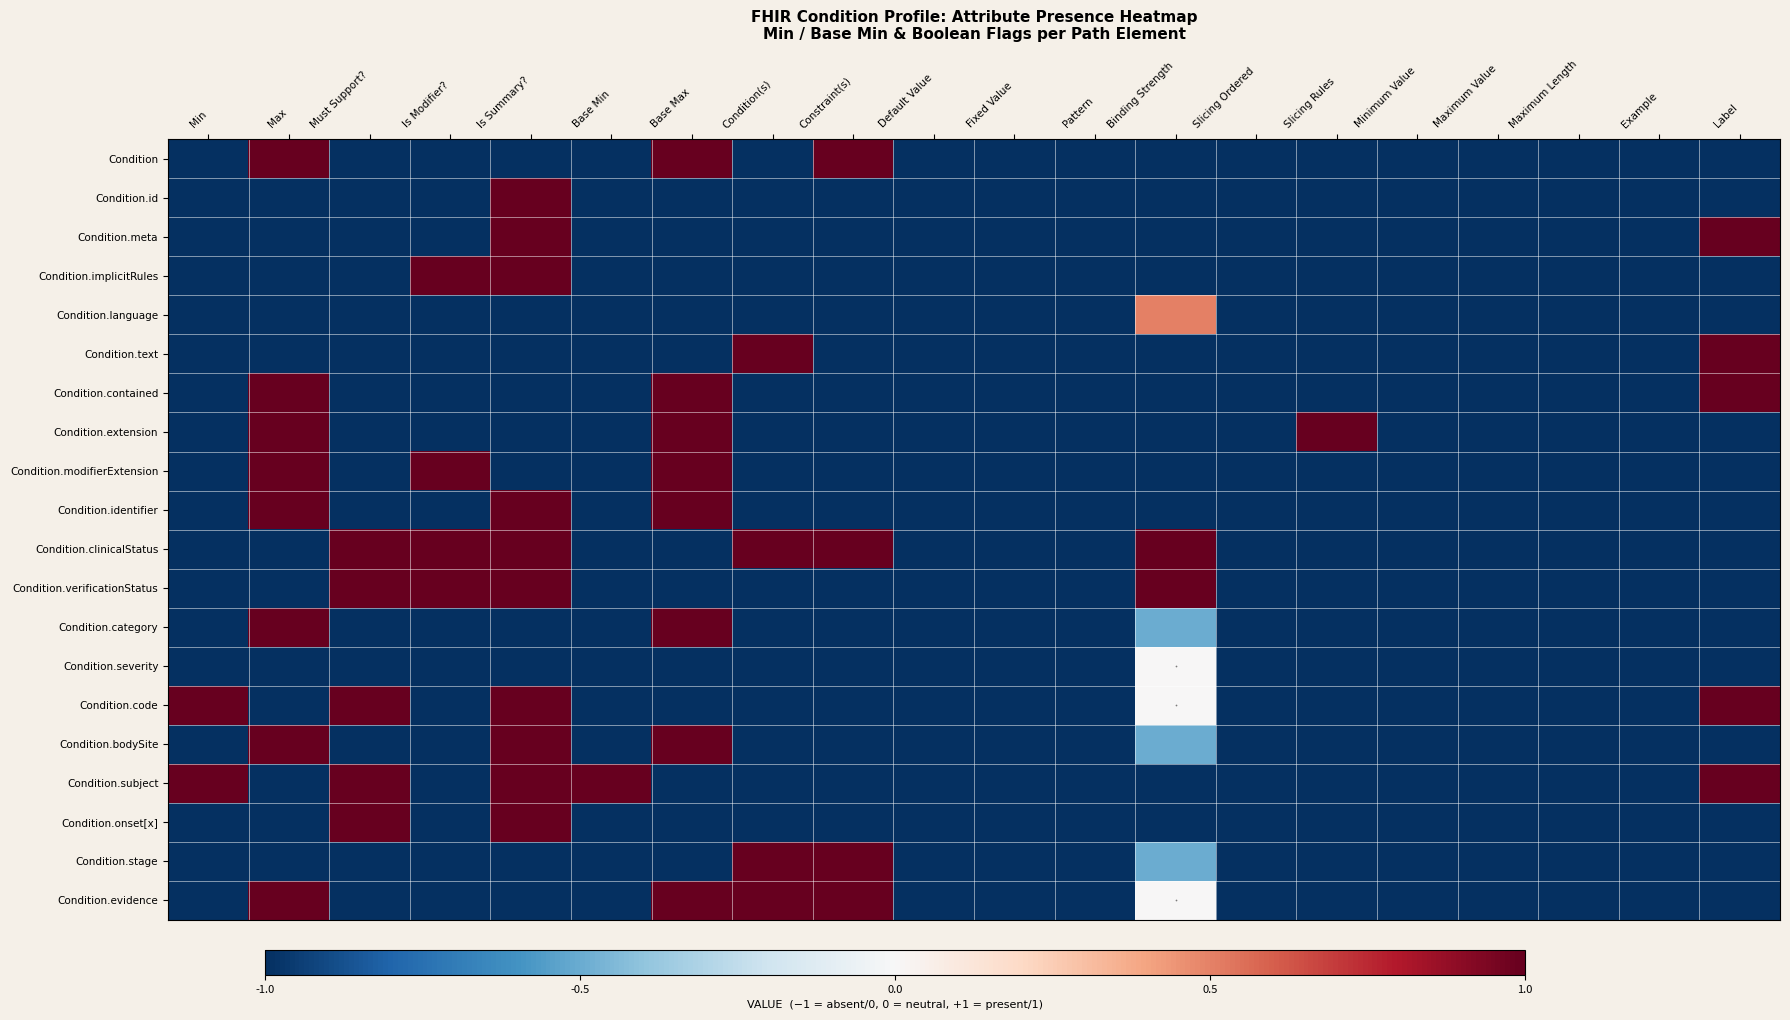

Reading right to left, extract all data points from this chart.

Condition: Label=-1.0	Example=-1.0	Maximum Length=-1.0	Maximum Value=-1.0	Minimum Value=-1.0	Slicing Rules=-1.0	Slicing Ordered=-1.0	Binding Strength=-1.0	Pattern=-1.0	Fixed Value=-1.0	Default Value=-1.0	Constraint(s)=1.0	Condition(s)=-1.0	Base Max=1.0	Base Min=-1.0	Is Summary?=-1.0	Is Modifier?=-1.0	Must Support?=-1.0	Max=1.0	Min=-1.0
Condition.id: Label=-1.0	Example=-1.0	Maximum Length=-1.0	Maximum Value=-1.0	Minimum Value=-1.0	Slicing Rules=-1.0	Slicing Ordered=-1.0	Binding Strength=-1.0	Pattern=-1.0	Fixed Value=-1.0	Default Value=-1.0	Constraint(s)=-1.0	Condition(s)=-1.0	Base Max=-1.0	Base Min=-1.0	Is Summary?=1.0	Is Modifier?=-1.0	Must Support?=-1.0	Max=-1.0	Min=-1.0
Condition.meta: Label=1.0	Example=-1.0	Maximum Length=-1.0	Maximum Value=-1.0	Minimum Value=-1.0	Slicing Rules=-1.0	Slicing Ordered=-1.0	Binding Strength=-1.0	Pattern=-1.0	Fixed Value=-1.0	Default Value=-1.0	Constraint(s)=-1.0	Condition(s)=-1.0	Base Max=-1.0	Base Min=-1.0	Is Summary?=1.0	Is Modifier?=-1.0	Must Support?=-1.0	Max=-1.0	Min=-1.0
Condition.implicitRules: Label=-1.0	Example=-1.0	Maximum Length=-1.0	Maximum Value=-1.0	Minimum Value=-1.0	Slicing Rules=-1.0	Slicing Ordered=-1.0	Binding Strength=-1.0	Pattern=-1.0	Fixed Value=-1.0	Default Value=-1.0	Constraint(s)=-1.0	Condition(s)=-1.0	Base Max=-1.0	Base Min=-1.0	Is Summary?=1.0	Is Modifier?=1.0	Must Support?=-1.0	Max=-1.0	Min=-1.0
Condition.language: Label=-1.0	Example=-1.0	Maximum Length=-1.0	Maximum Value=-1.0	Minimum Value=-1.0	Slicing Rules=-1.0	Slicing Ordered=-1.0	Binding Strength=0.5	Pattern=-1.0	Fixed Value=-1.0	Default Value=-1.0	Constraint(s)=-1.0	Condition(s)=-1.0	Base Max=-1.0	Base Min=-1.0	Is Summary?=-1.0	Is Modifier?=-1.0	Must Support?=-1.0	Max=-1.0	Min=-1.0
Condition.text: Label=1.0	Example=-1.0	Maximum Length=-1.0	Maximum Value=-1.0	Minimum Value=-1.0	Slicing Rules=-1.0	Slicing Ordered=-1.0	Binding Strength=-1.0	Pattern=-1.0	Fixed Value=-1.0	Default Value=-1.0	Constraint(s)=-1.0	Condition(s)=1.0	Base Max=-1.0	Base Min=-1.0	Is Summary?=-1.0	Is Modifier?=-1.0	Must Support?=-1.0	Max=-1.0	Min=-1.0
Condition.contained: Label=1.0	Example=-1.0	Maximum Length=-1.0	Maximum Value=-1.0	Minimum Value=-1.0	Slicing Rules=-1.0	Slicing Ordered=-1.0	Binding Strength=-1.0	Pattern=-1.0	Fixed Value=-1.0	Default Value=-1.0	Constraint(s)=-1.0	Condition(s)=-1.0	Base Max=1.0	Base Min=-1.0	Is Summary?=-1.0	Is Modifier?=-1.0	Must Support?=-1.0	Max=1.0	Min=-1.0
Condition.extension: Label=-1.0	Example=-1.0	Maximum Length=-1.0	Maximum Value=-1.0	Minimum Value=-1.0	Slicing Rules=1.0	Slicing Ordered=-1.0	Binding Strength=-1.0	Pattern=-1.0	Fixed Value=-1.0	Default Value=-1.0	Constraint(s)=-1.0	Condition(s)=-1.0	Base Max=1.0	Base Min=-1.0	Is Summary?=-1.0	Is Modifier?=-1.0	Must Support?=-1.0	Max=1.0	Min=-1.0
Condition.modifierExtension: Label=-1.0	Example=-1.0	Maximum Length=-1.0	Maximum Value=-1.0	Minimum Value=-1.0	Slicing Rules=-1.0	Slicing Ordered=-1.0	Binding Strength=-1.0	Pattern=-1.0	Fixed Value=-1.0	Default Value=-1.0	Constraint(s)=-1.0	Condition(s)=-1.0	Base Max=1.0	Base Min=-1.0	Is Summary?=-1.0	Is Modifier?=1.0	Must Support?=-1.0	Max=1.0	Min=-1.0
Condition.identifier: Label=-1.0	Example=-1.0	Maximum Length=-1.0	Maximum Value=-1.0	Minimum Value=-1.0	Slicing Rules=-1.0	Slicing Ordered=-1.0	Binding Strength=-1.0	Pattern=-1.0	Fixed Value=-1.0	Default Value=-1.0	Constraint(s)=-1.0	Condition(s)=-1.0	Base Max=1.0	Base Min=-1.0	Is Summary?=1.0	Is Modifier?=-1.0	Must Support?=-1.0	Max=1.0	Min=-1.0
Condition.clinicalStatus: Label=-1.0	Example=-1.0	Maximum Length=-1.0	Maximum Value=-1.0	Minimum Value=-1.0	Slicing Rules=-1.0	Slicing Ordered=-1.0	Binding Strength=1.0	Pattern=-1.0	Fixed Value=-1.0	Default Value=-1.0	Constraint(s)=1.0	Condition(s)=1.0	Base Max=-1.0	Base Min=-1.0	Is Summary?=1.0	Is Modifier?=1.0	Must Support?=1.0	Max=-1.0	Min=-1.0
Condition.verificationStatus: Label=-1.0	Example=-1.0	Maximum Length=-1.0	Maximum Value=-1.0	Minimum Value=-1.0	Slicing Rules=-1.0	Slicing Ordered=-1.0	Binding Strength=1.0	Pattern=-1.0	Fixed Value=-1.0	Default Value=-1.0	Constraint(s)=-1.0	Condition(s)=-1.0	Base Max=-1.0	Base Min=-1.0	Is Summary?=1.0	Is Modifier?=1.0	Must Support?=1.0	Max=-1.0	Min=-1.0
Condition.category: Label=-1.0	Example=-1.0	Maximum Length=-1.0	Maximum Value=-1.0	Minimum Value=-1.0	Slicing Rules=-1.0	Slicing Ordered=-1.0	Binding Strength=-0.5	Pattern=-1.0	Fixed Value=-1.0	Default Value=-1.0	Constraint(s)=-1.0	Condition(s)=-1.0	Base Max=1.0	Base Min=-1.0	Is Summary?=-1.0	Is Modifier?=-1.0	Must Support?=-1.0	Max=1.0	Min=-1.0
Condition.severity: Label=-1.0	Example=-1.0	Maximum Length=-1.0	Maximum Value=-1.0	Minimum Value=-1.0	Slicing Rules=-1.0	Slicing Ordered=-1.0	Binding Strength=0.0	Pattern=-1.0	Fixed Value=-1.0	Default Value=-1.0	Constraint(s)=-1.0	Condition(s)=-1.0	Base Max=-1.0	Base Min=-1.0	Is Summary?=-1.0	Is Modifier?=-1.0	Must Support?=-1.0	Max=-1.0	Min=-1.0
Condition.code: Label=1.0	Example=-1.0	Maximum Length=-1.0	Maximum Value=-1.0	Minimum Value=-1.0	Slicing Rules=-1.0	Slicing Ordered=-1.0	Binding Strength=0.0	Pattern=-1.0	Fixed Value=-1.0	Default Value=-1.0	Constraint(s)=-1.0	Condition(s)=-1.0	Base Max=-1.0	Base Min=-1.0	Is Summary?=1.0	Is Modifier?=-1.0	Must Support?=1.0	Max=-1.0	Min=1.0
Condition.bodySite: Label=-1.0	Example=-1.0	Maximum Length=-1.0	Maximum Value=-1.0	Minimum Value=-1.0	Slicing Rules=-1.0	Slicing Ordered=-1.0	Binding Strength=-0.5	Pattern=-1.0	Fixed Value=-1.0	Default Value=-1.0	Constraint(s)=-1.0	Condition(s)=-1.0	Base Max=1.0	Base Min=-1.0	Is Summary?=1.0	Is Modifier?=-1.0	Must Support?=-1.0	Max=1.0	Min=-1.0
Condition.subject: Label=1.0	Example=-1.0	Maximum Length=-1.0	Maximum Value=-1.0	Minimum Value=-1.0	Slicing Rules=-1.0	Slicing Ordered=-1.0	Binding Strength=-1.0	Pattern=-1.0	Fixed Value=-1.0	Default Value=-1.0	Constraint(s)=-1.0	Condition(s)=-1.0	Base Max=-1.0	Base Min=1.0	Is Summary?=1.0	Is Modifier?=-1.0	Must Support?=1.0	Max=-1.0	Min=1.0
Condition.onset[x]: Label=-1.0	Example=-1.0	Maximum Length=-1.0	Maximum Value=-1.0	Minimum Value=-1.0	Slicing Rules=-1.0	Slicing Ordered=-1.0	Binding Strength=-1.0	Pattern=-1.0	Fixed Value=-1.0	Default Value=-1.0	Constraint(s)=-1.0	Condition(s)=-1.0	Base Max=-1.0	Base Min=-1.0	Is Summary?=1.0	Is Modifier?=-1.0	Must Support?=1.0	Max=-1.0	Min=-1.0
Condition.stage: Label=-1.0	Example=-1.0	Maximum Length=-1.0	Maximum Value=-1.0	Minimum Value=-1.0	Slicing Rules=-1.0	Slicing Ordered=-1.0	Binding Strength=-0.5	Pattern=-1.0	Fixed Value=-1.0	Default Value=-1.0	Constraint(s)=1.0	Condition(s)=1.0	Base Max=-1.0	Base Min=-1.0	Is Summary?=-1.0	Is Modifier?=-1.0	Must Support?=-1.0	Max=-1.0	Min=-1.0
Condition.evidence: Label=-1.0	Example=-1.0	Maximum Length=-1.0	Maximum Value=-1.0	Minimum Value=-1.0	Slicing Rules=-1.0	Slicing Ordered=-1.0	Binding Strength=0.0	Pattern=-1.0	Fixed Value=-1.0	Default Value=-1.0	Constraint(s)=1.0	Condition(s)=1.0	Base Max=1.0	Base Min=-1.0	Is Summary?=-1.0	Is Modifier?=-1.0	Must Support?=-1.0	Max=1.0	Min=-1.0